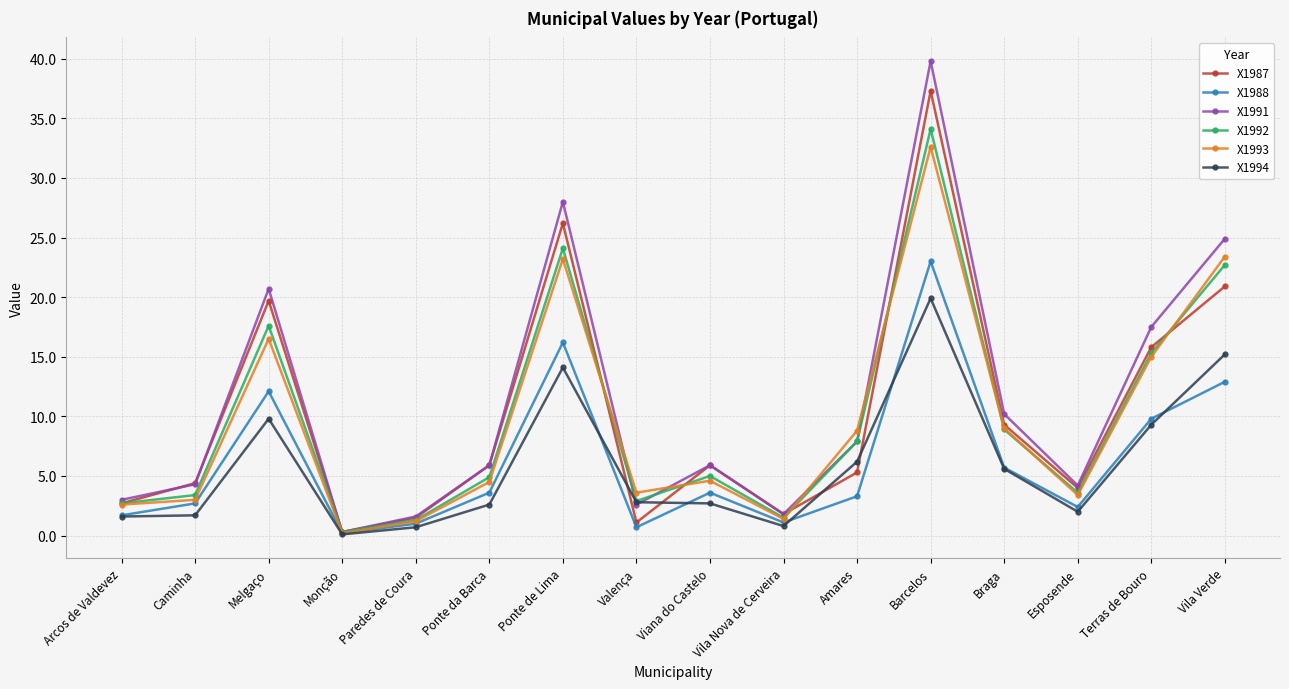

Does the chart display data point markers on the line(s)?

Yes